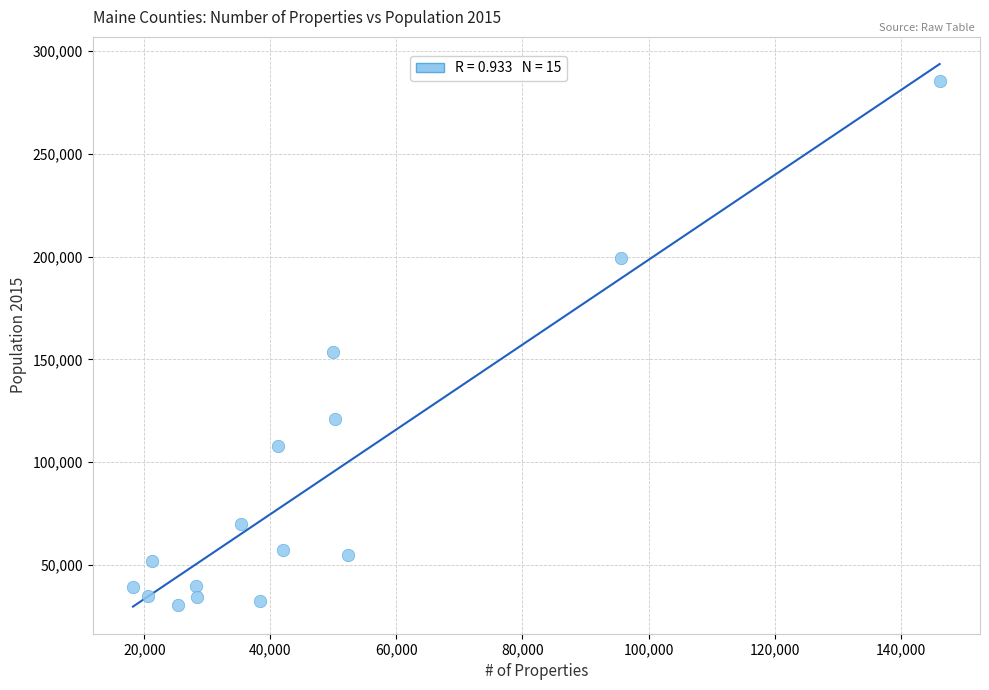

What is the range of X values (max minus min)?

128001